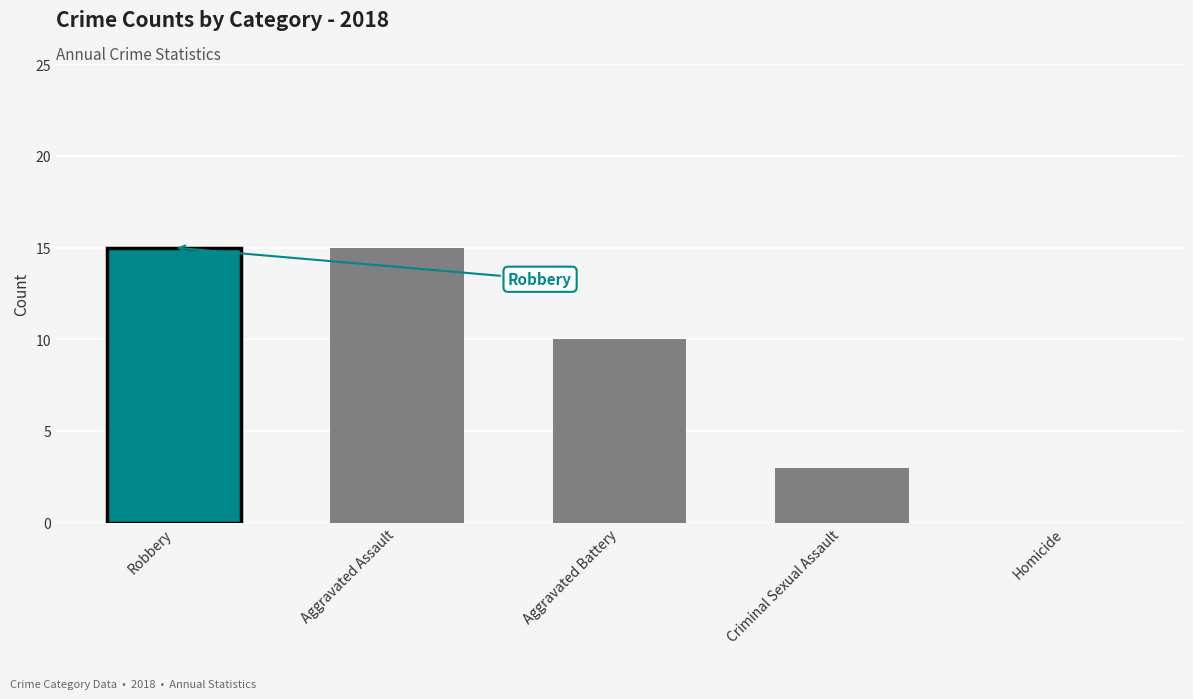

Which has a higher value, Aggravated Battery or Robbery?

Robbery